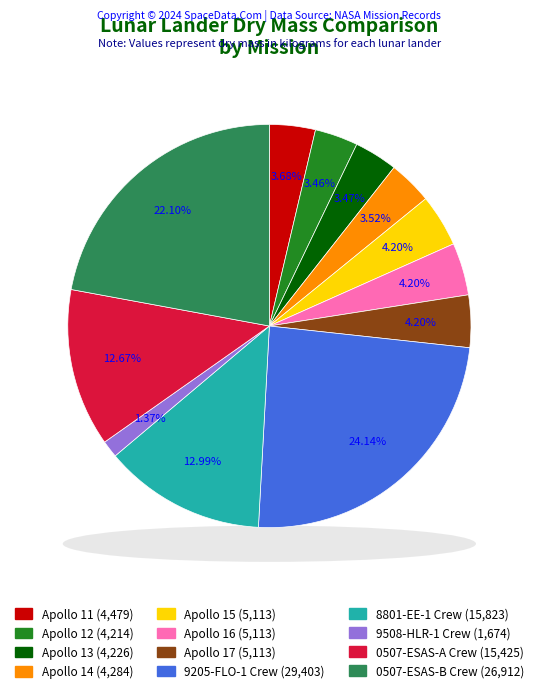

Between Apollo 12 and 9508-HLR-1 Crew, which is larger?

Apollo 12